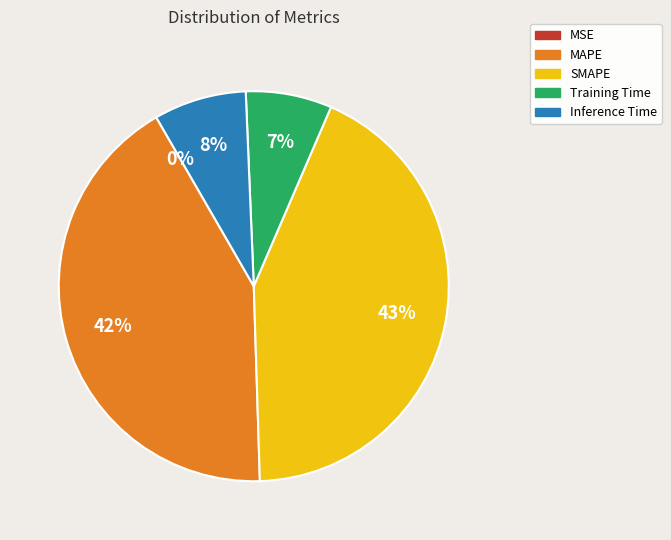

To the nearest percent, what is the combined percentage of MAPE and Inference Time?

50%